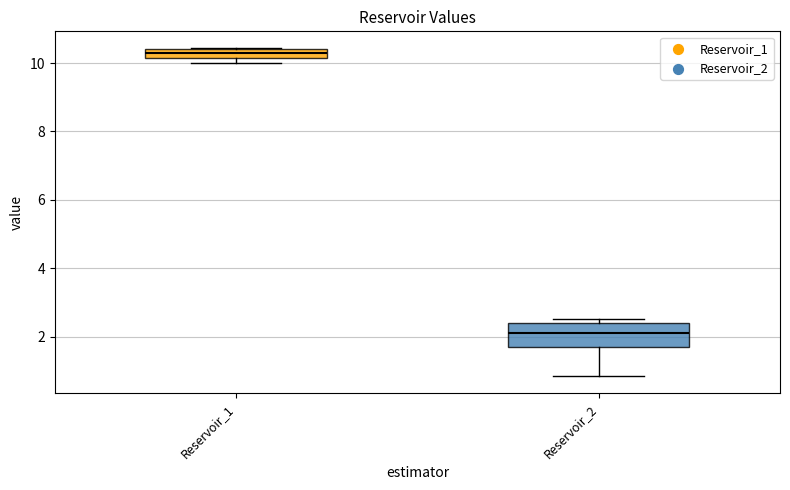

Which box's median line is the highest?

Reservoir_1